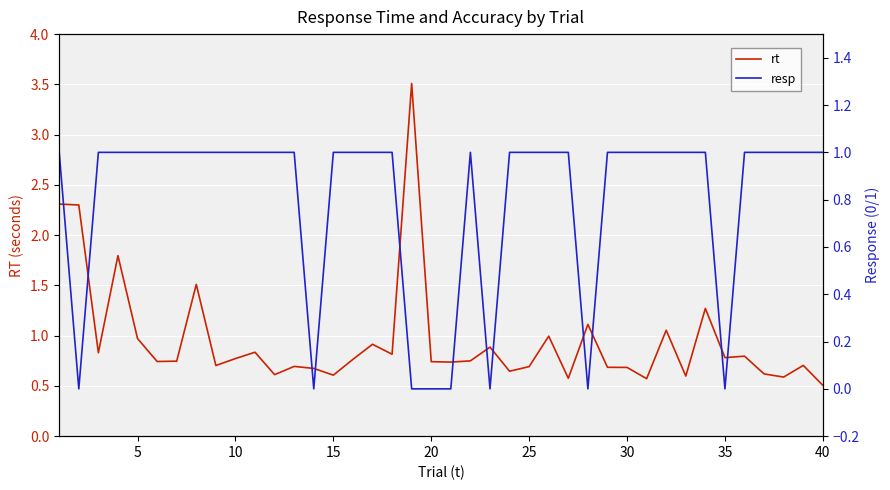

List the series in order of their peak value, lowest first.

resp, rt